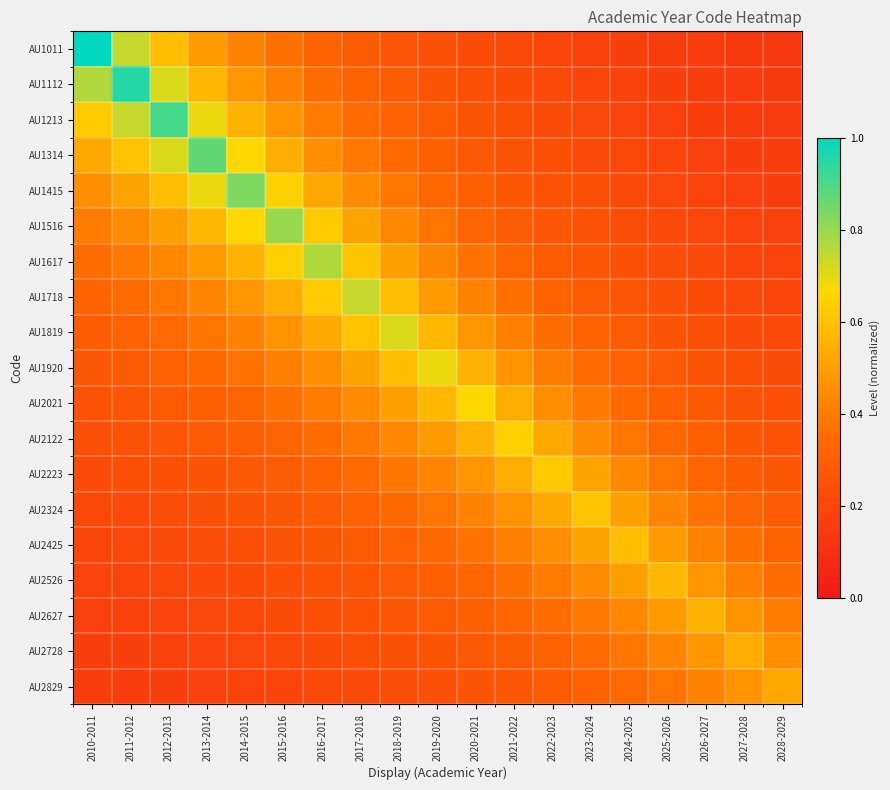

What is the total value across all series at 2010-2011?

6.8